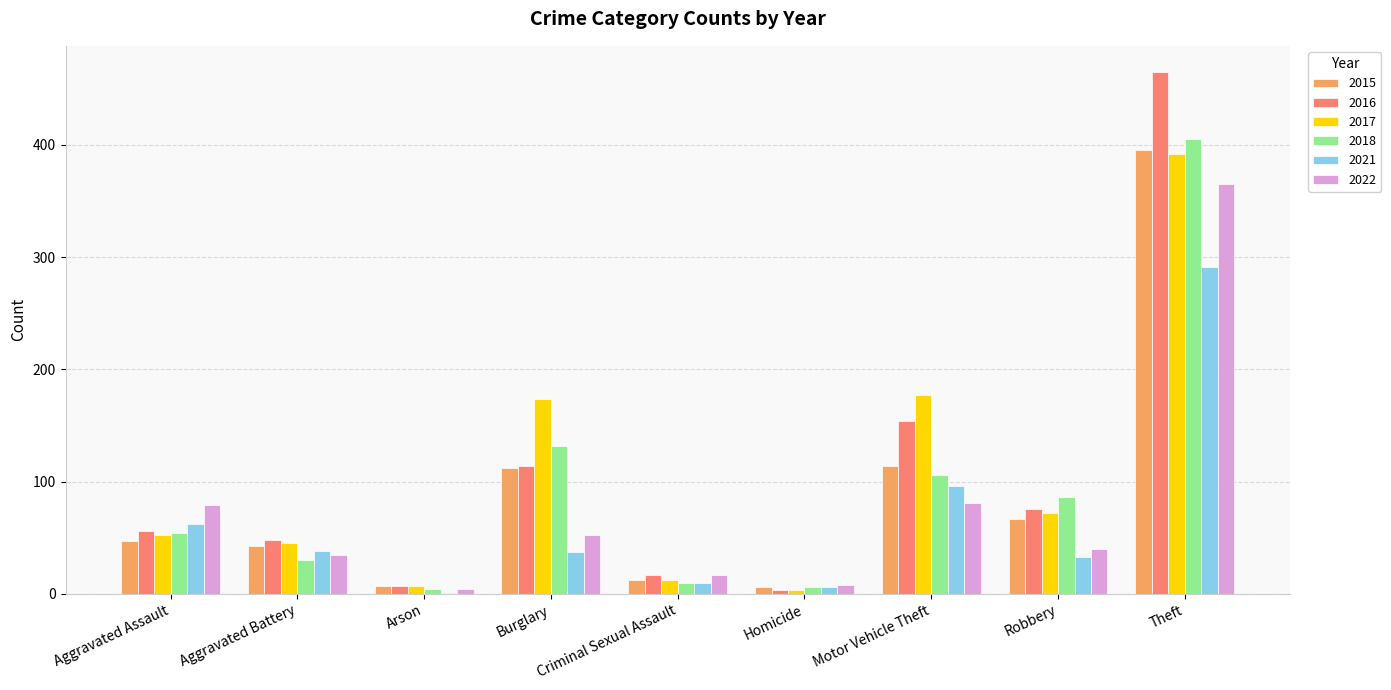

What is the maximum value shown in the chart?

465